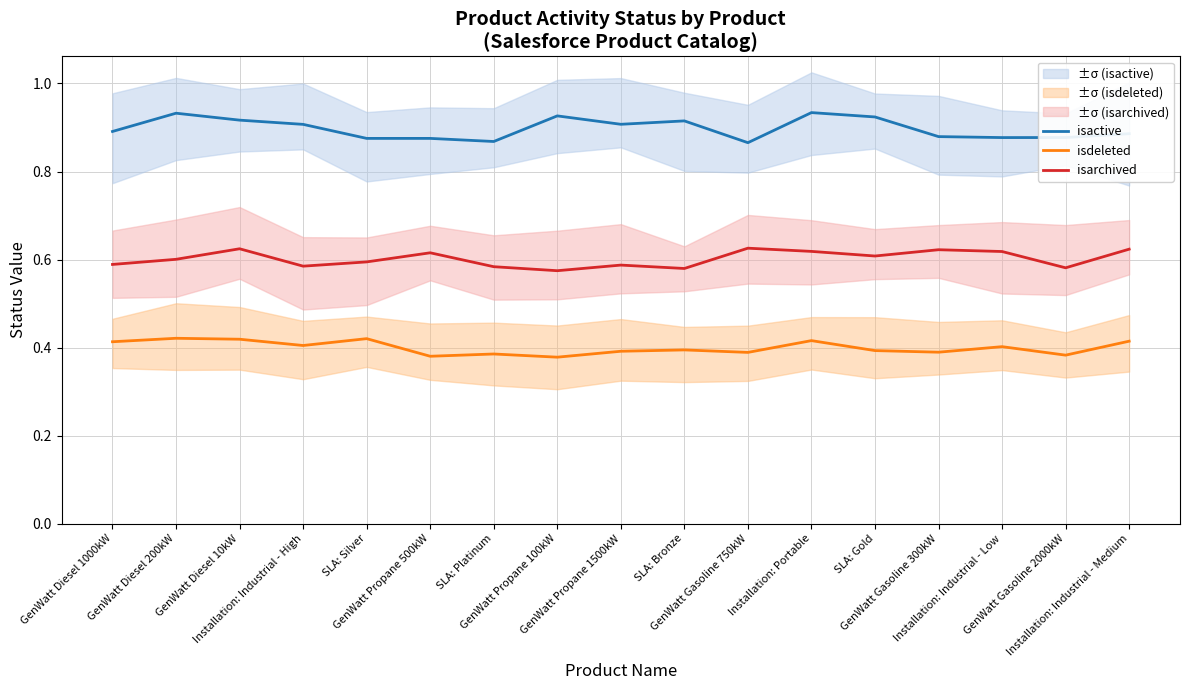

Is this an area chart (filled region under the line)?

No